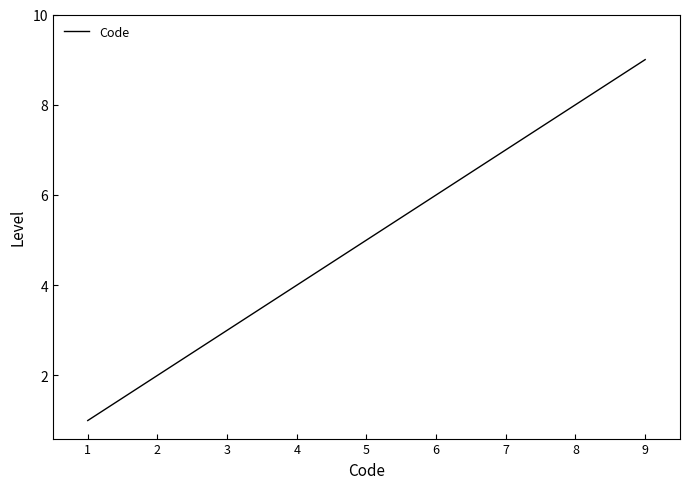

Reading left to right, what are all the values shown in this chart?

1	2	3	4	5	6	7	8	9